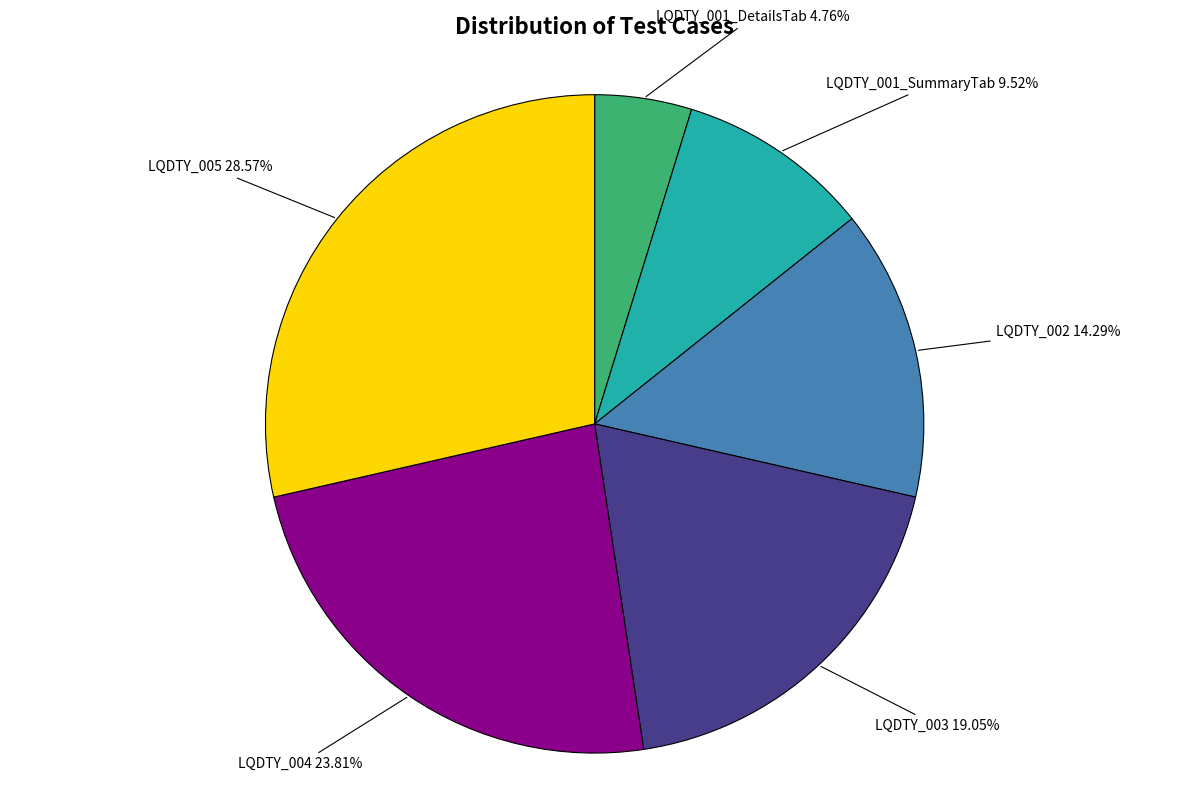

To the nearest percent, what is the average slice percentage?

17%